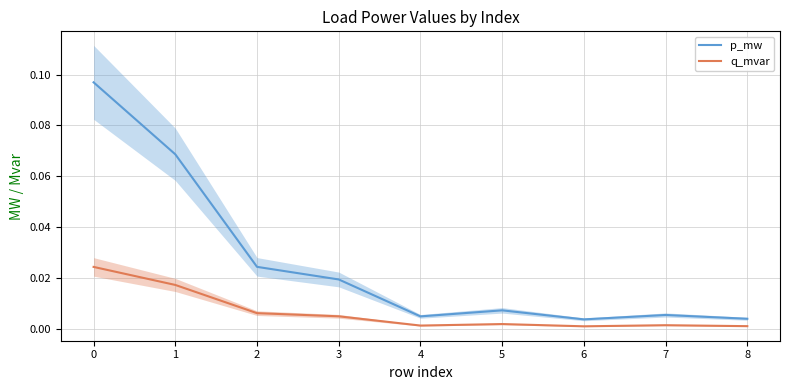

True or false: q_mvar and p_mw intersect in this chart.

False